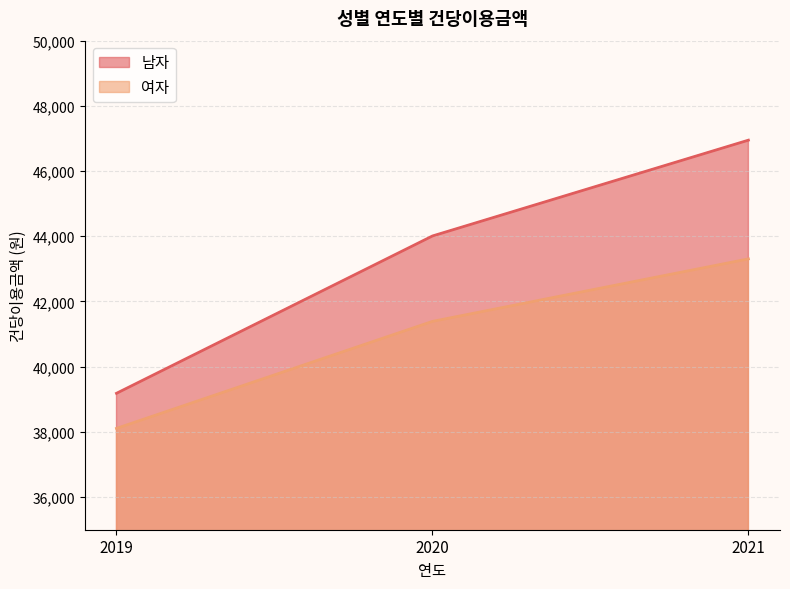

How many data points does each series have?

3